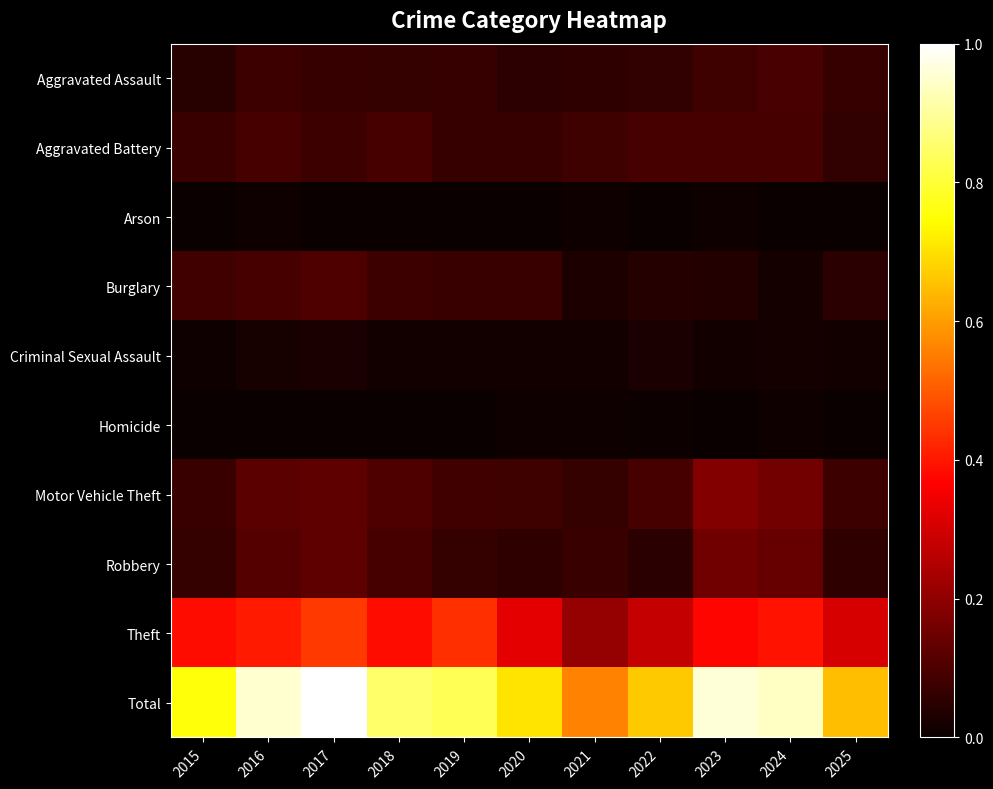

Between 2023 and 2025, which series saw the biggest shift?

Total